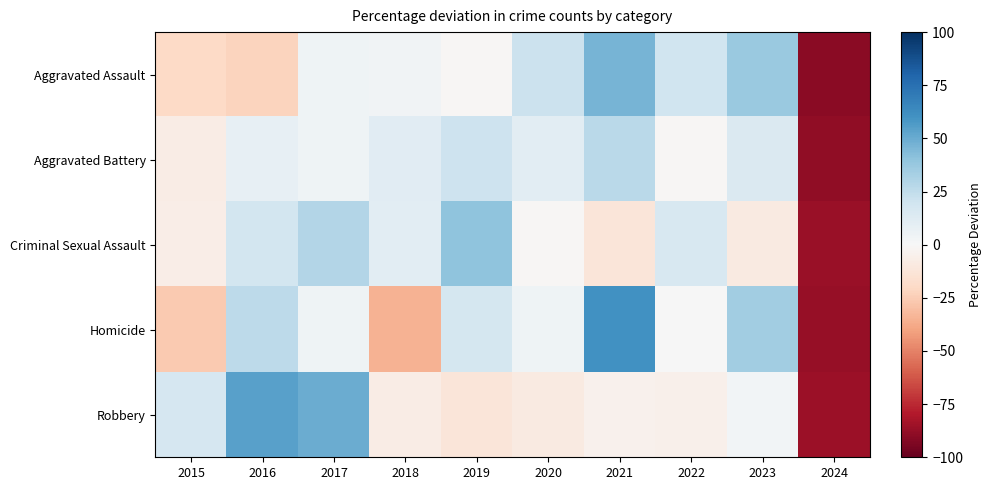

At which category does the chart reach its peak across all series?

2021